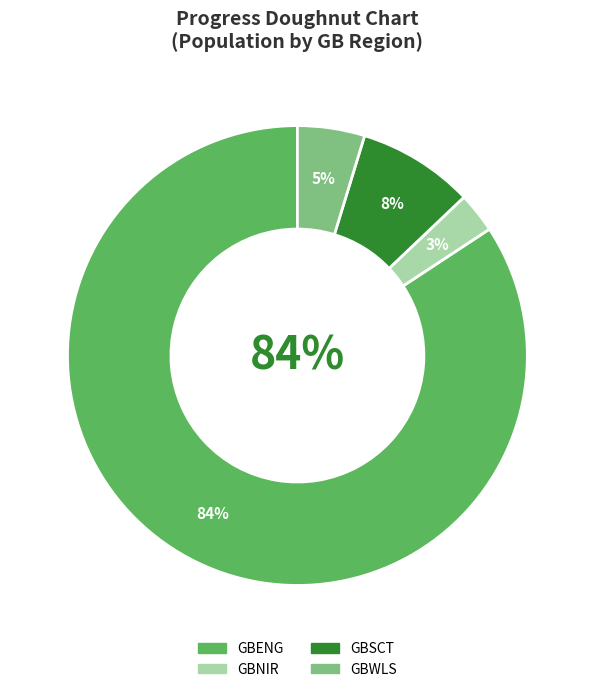

What percentage is the GBWLS slice, to the nearest percent?

5%